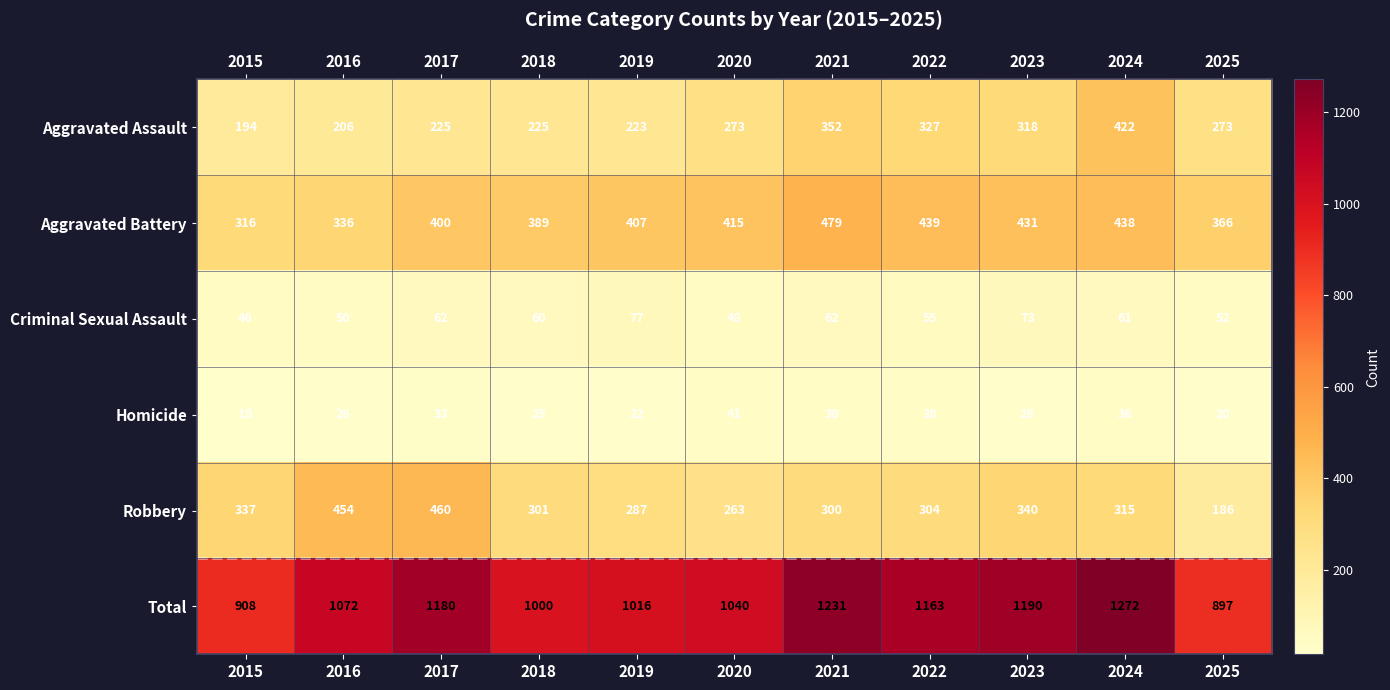

How many series are shown in this chart?

6